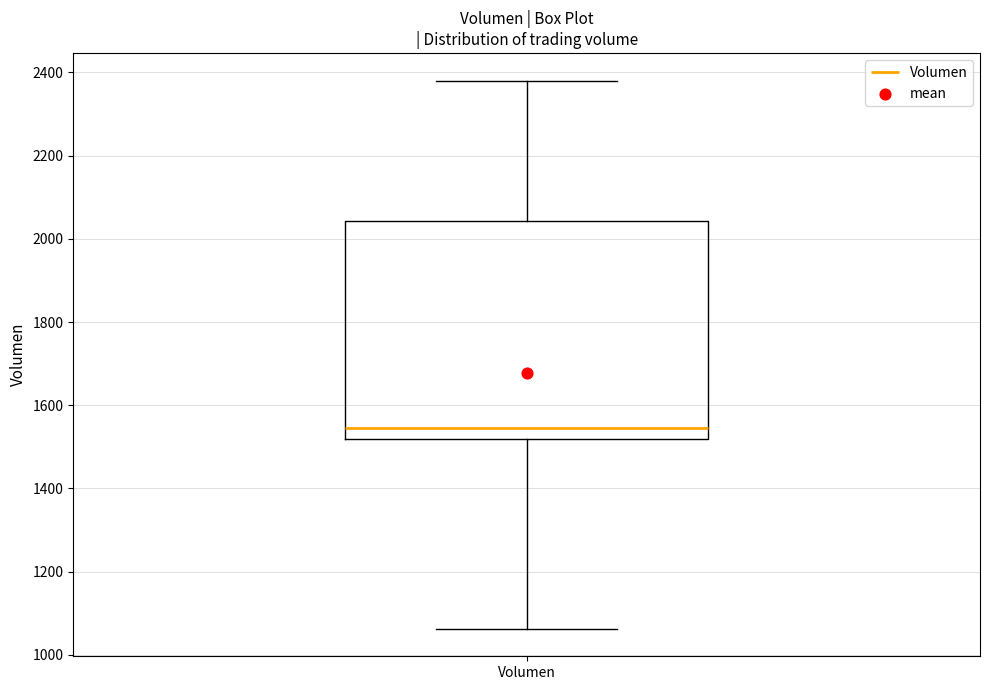

Where is the lower edge of the box for Volumen on the y-axis? The values are not printed on the chart, so give them approximately, as read against the axis.

1520